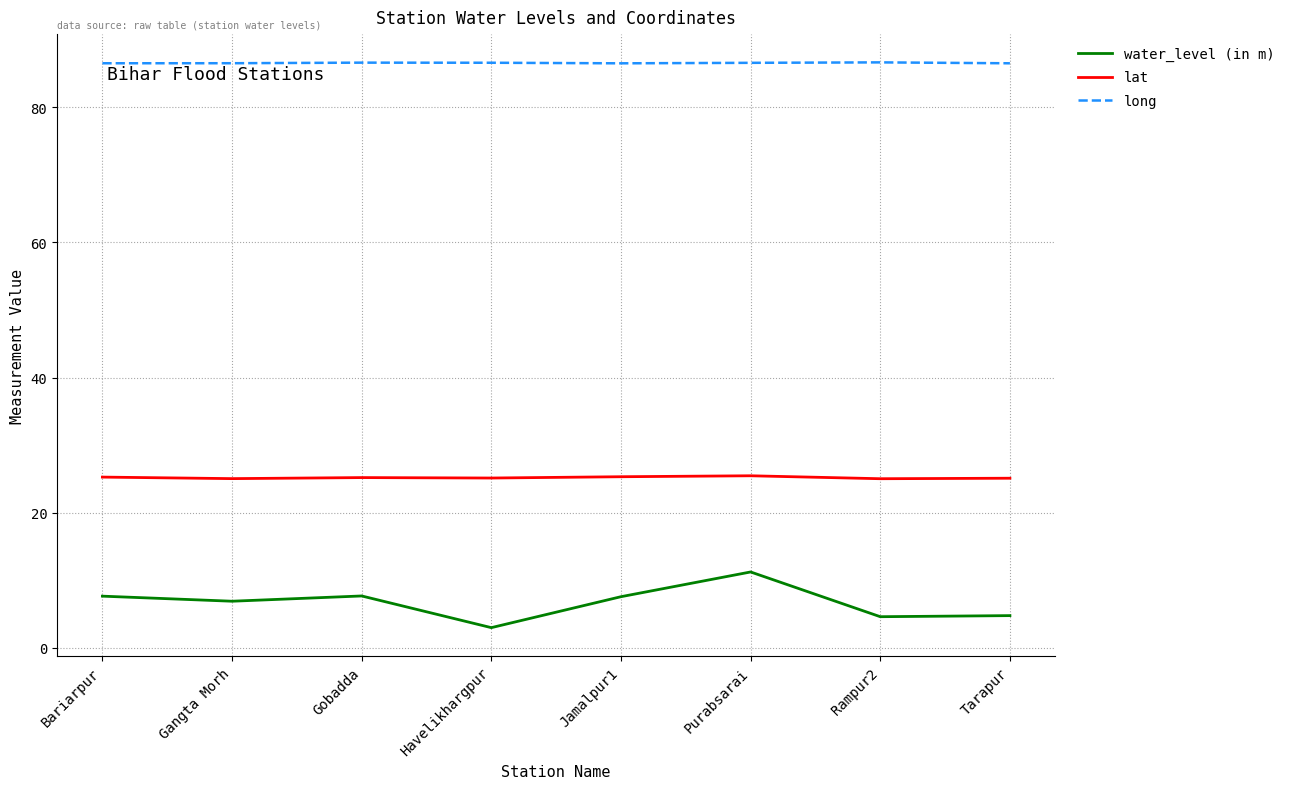

What is the difference between the maximum and second lowest values in the water_level (in m) series?

6.6